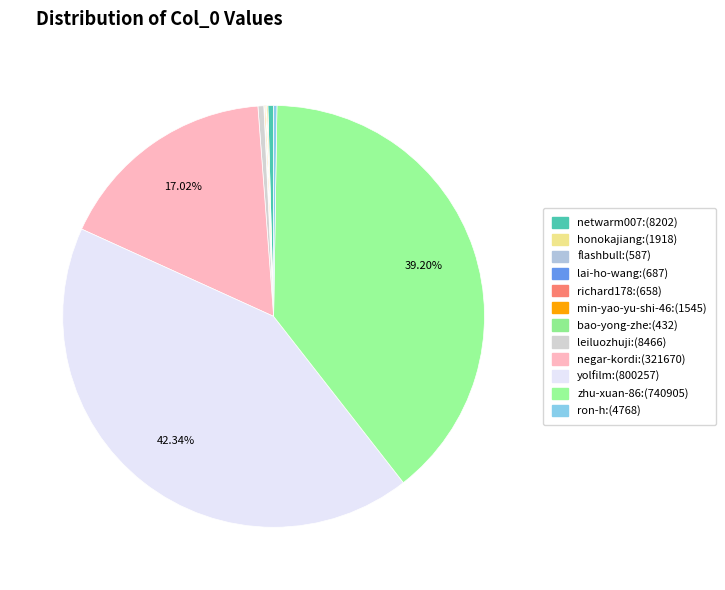

Is there any slice that represents more than half of the pie?

No